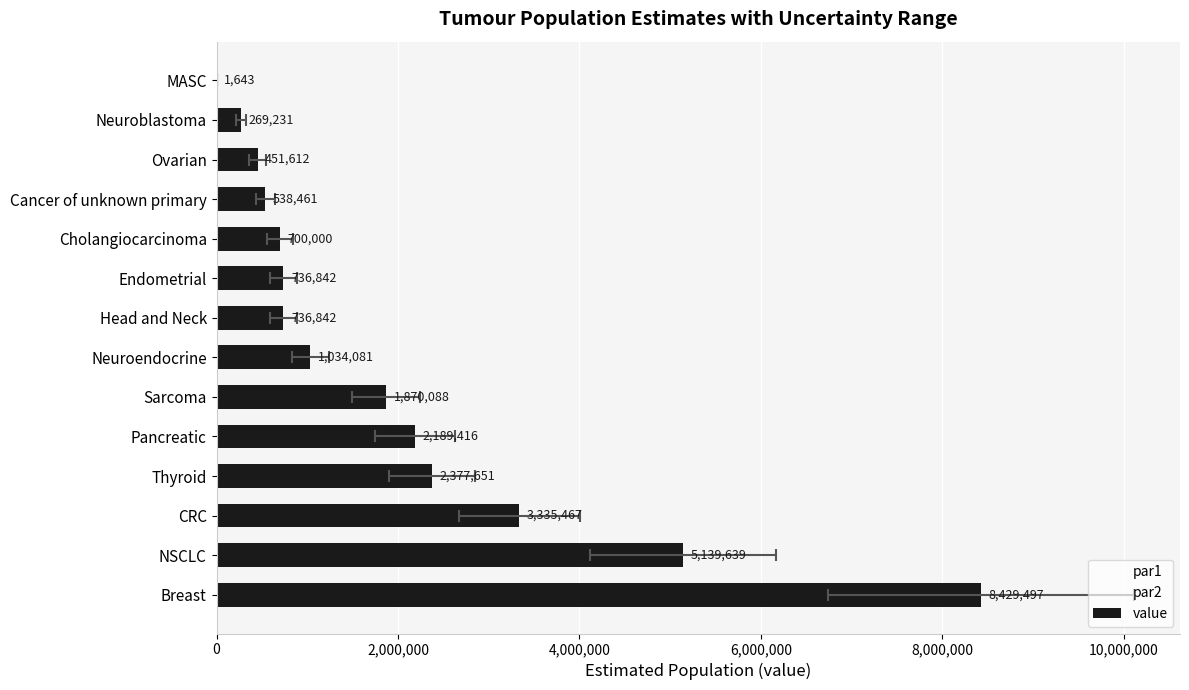

At how many categories does at least one series exceed 6545464?

1